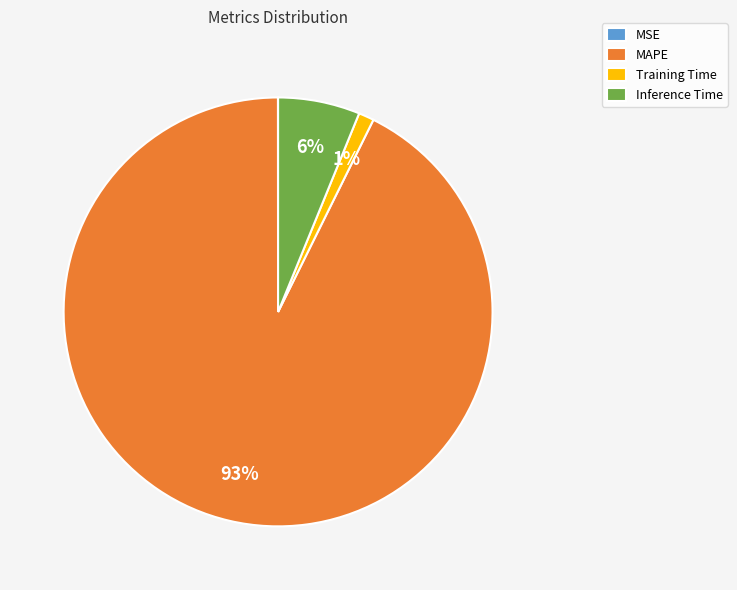

Which has a higher value, Inference Time or Training Time?

Inference Time